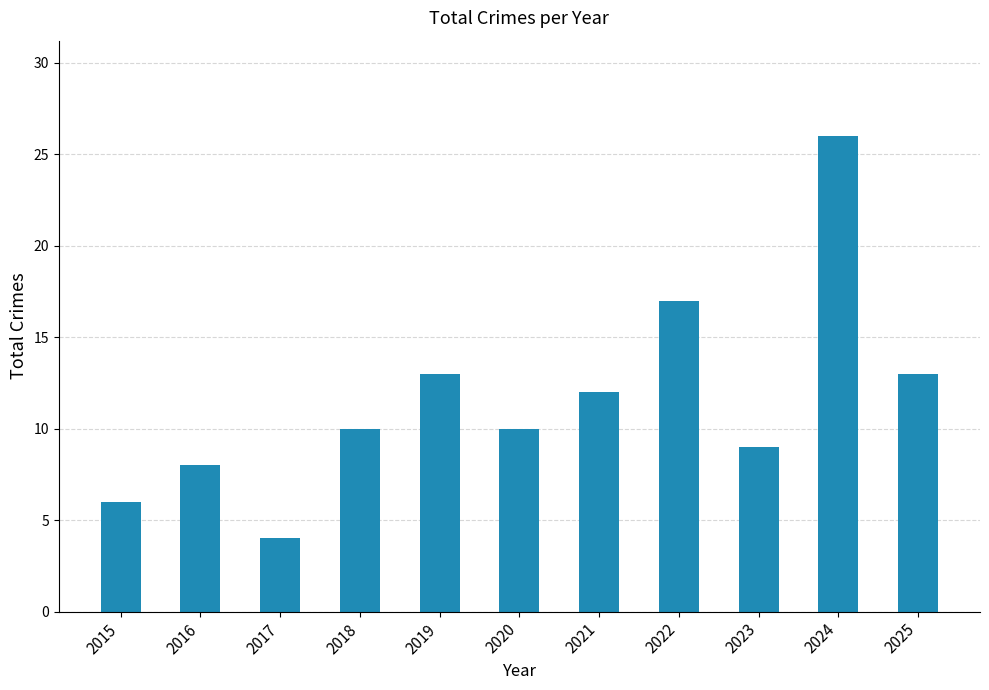

What is the sum of all values?

128